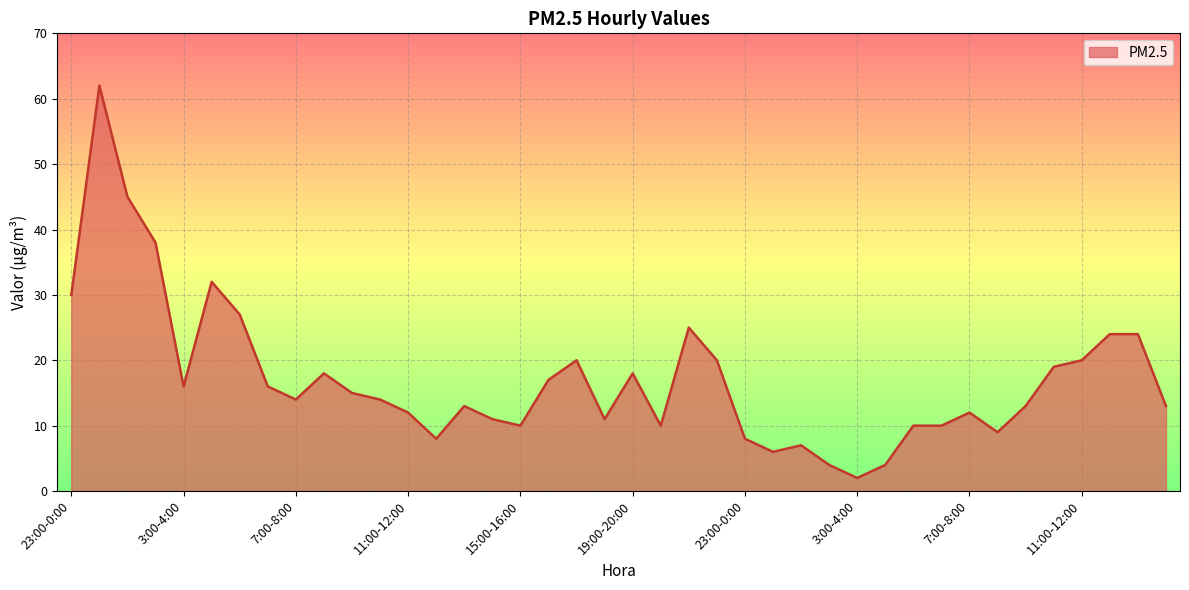

What is the difference between the maximum and minimum values?

60